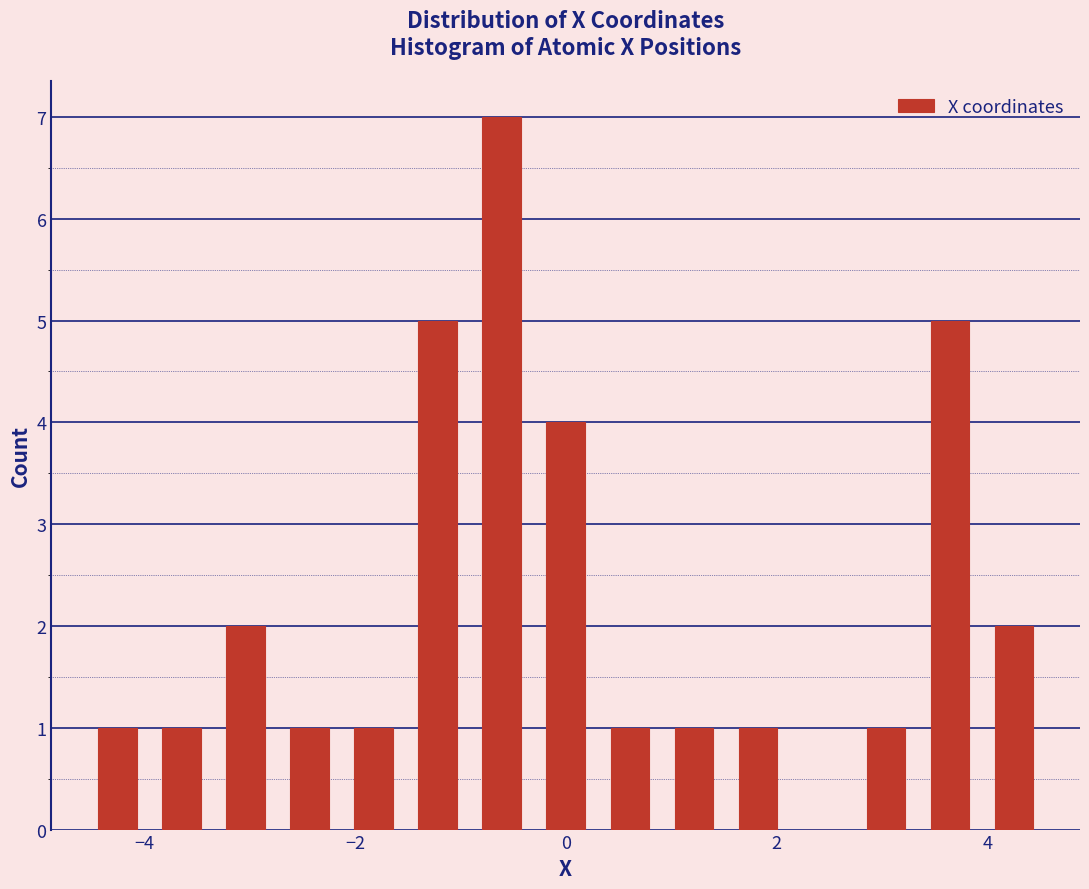

Read against the x-axis, roughly where is the centre of the tallest bar?

-0.6